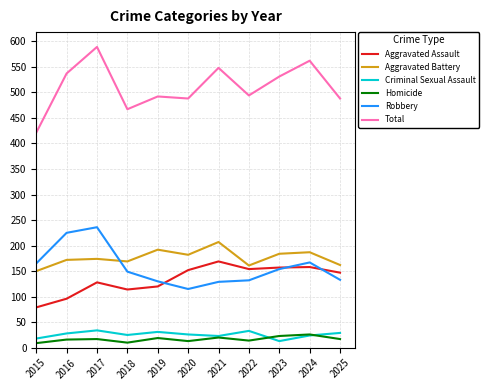

How many values in the Aggravated Assault series are below 147?

5